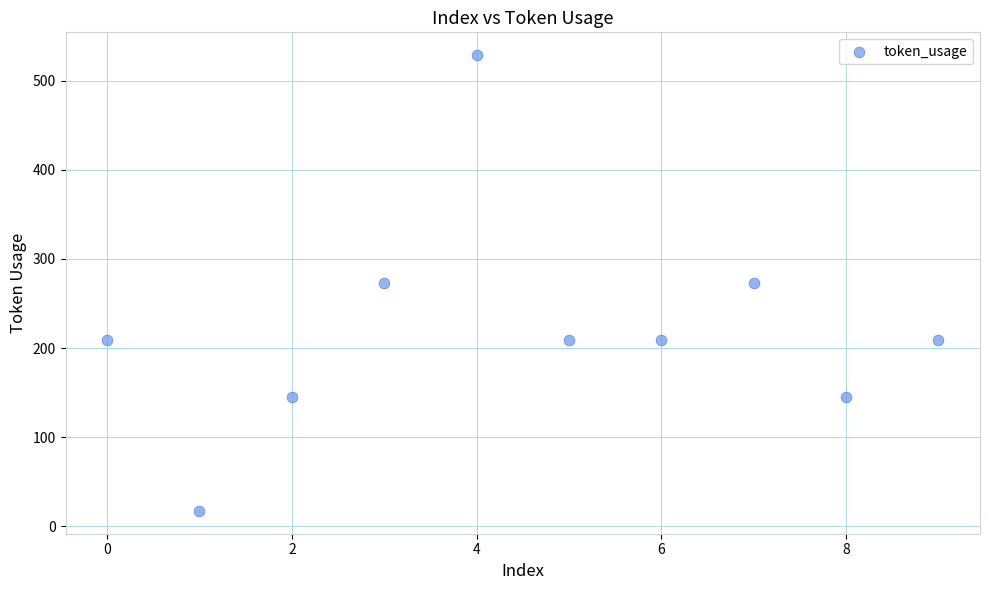

What is the average Y value?

222